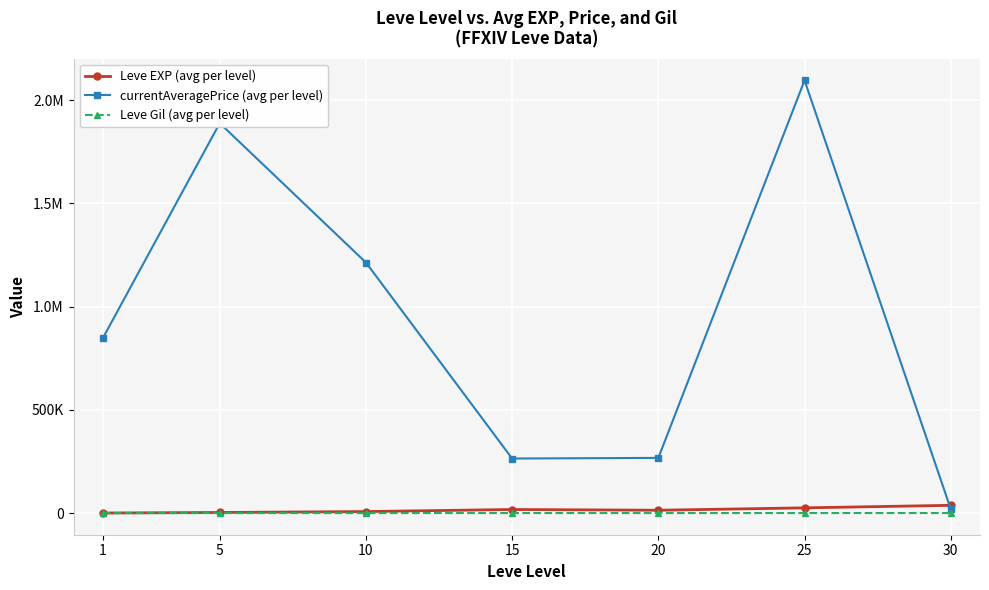

Is this an area chart (filled region under the line)?

No